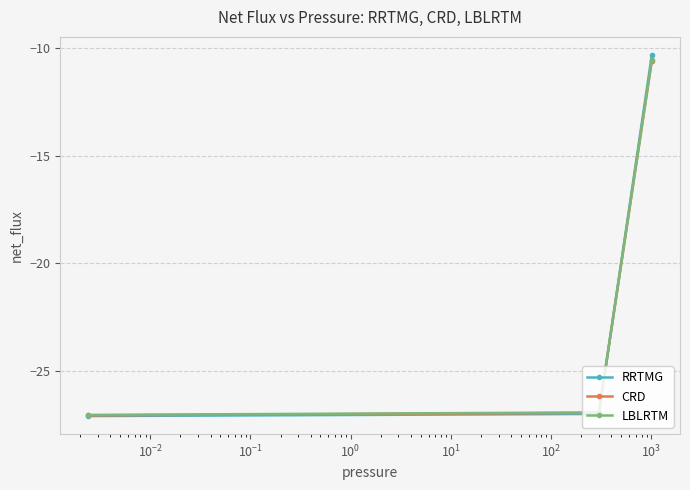

Which series has the widest spread of values?

RRTMG